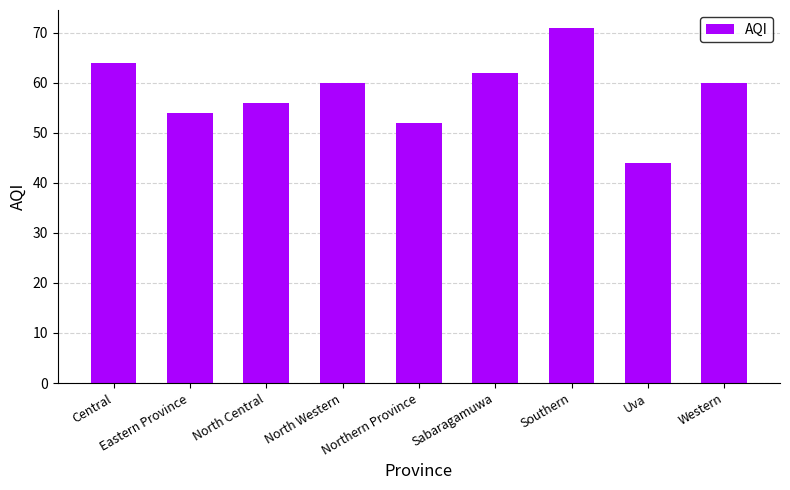

What position from the right is Central?

9